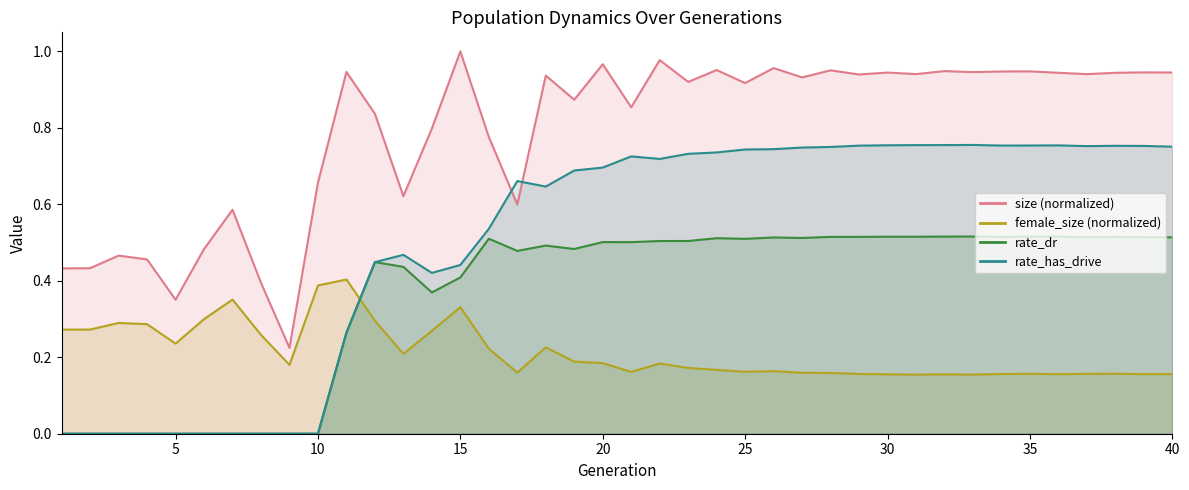

Count the number of data series in this chart.

4